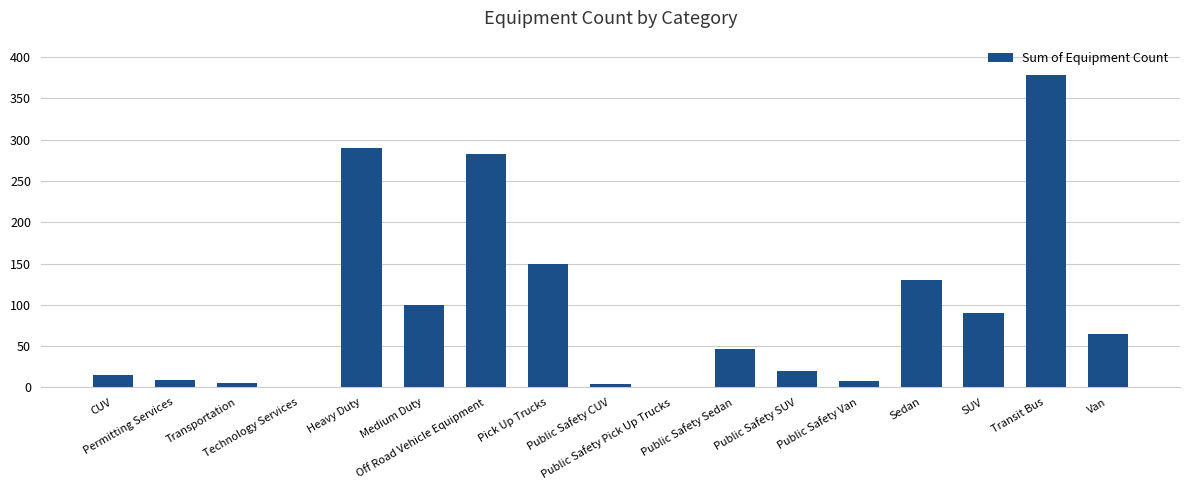

What is the sum of all values?

1597